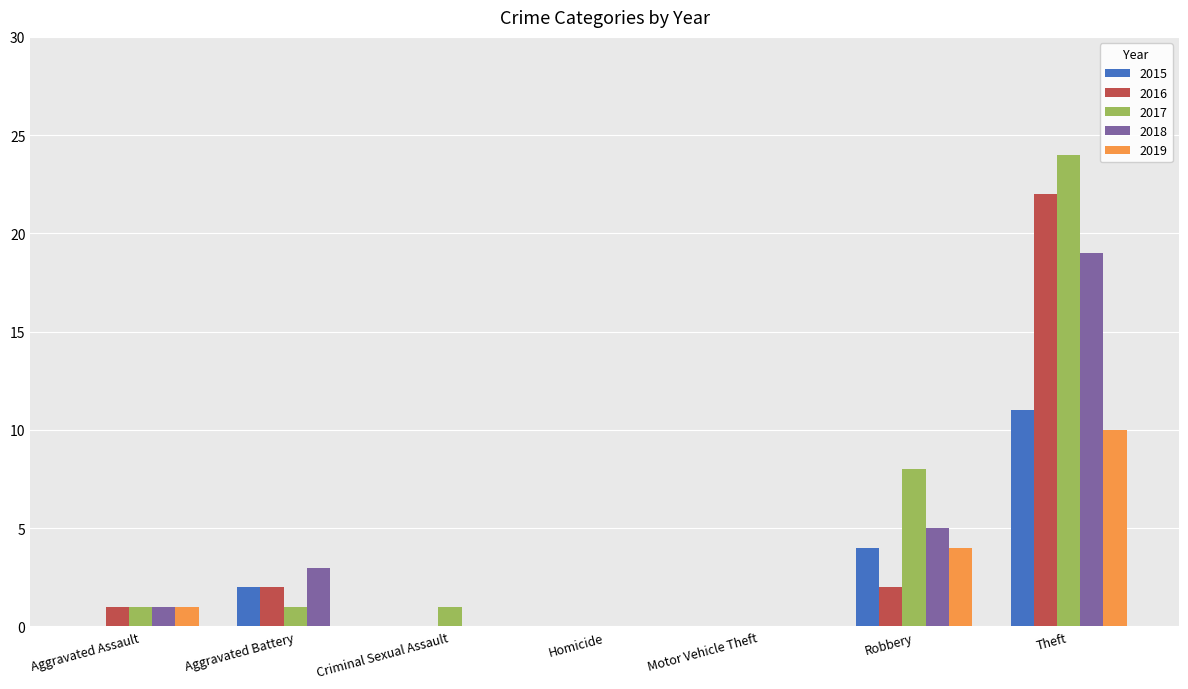

The value of 2019 at Robbery is 3. True or false?

False